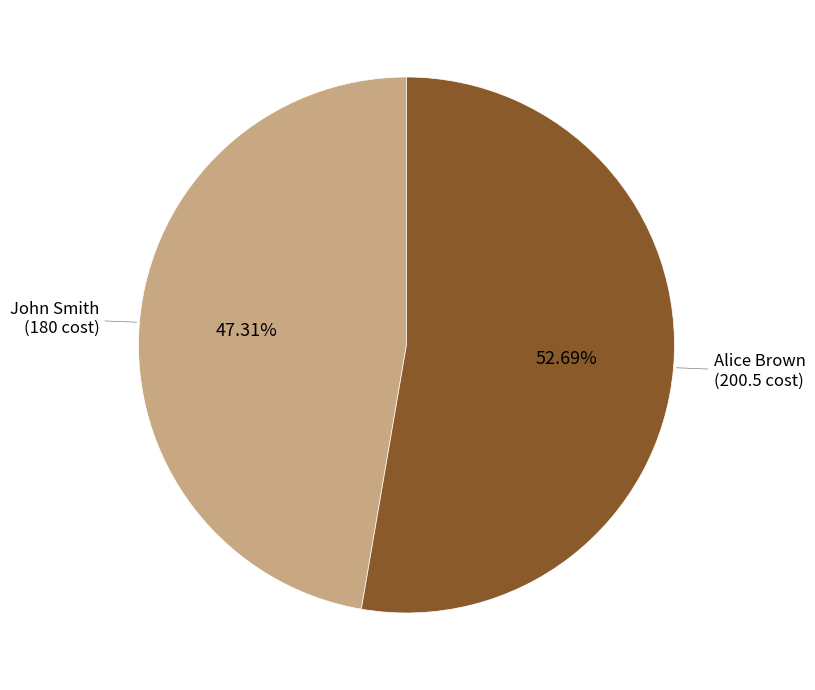

Is there a majority slice in this chart?

Yes